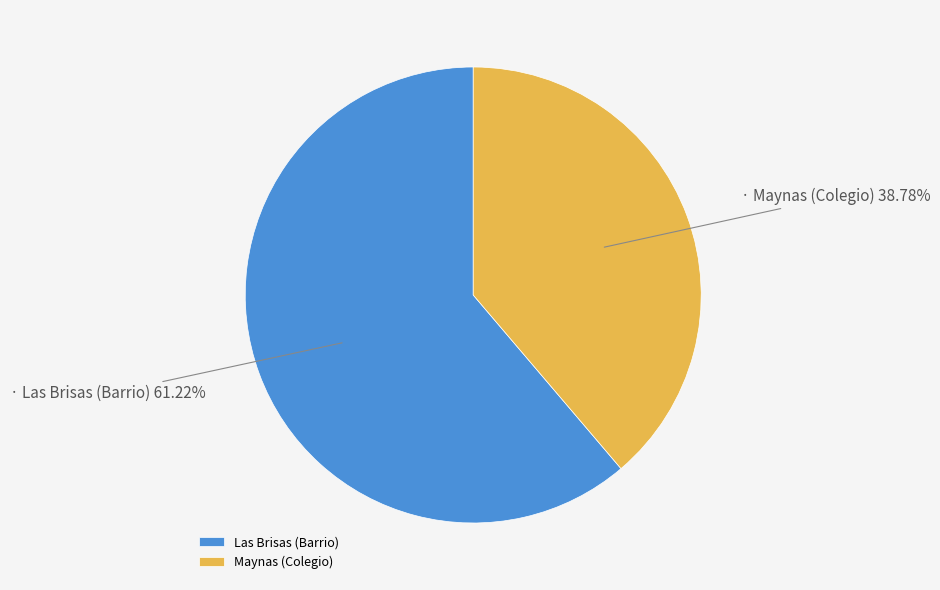

What is the largest slice in the pie chart?

Las Brisas (Barrio)